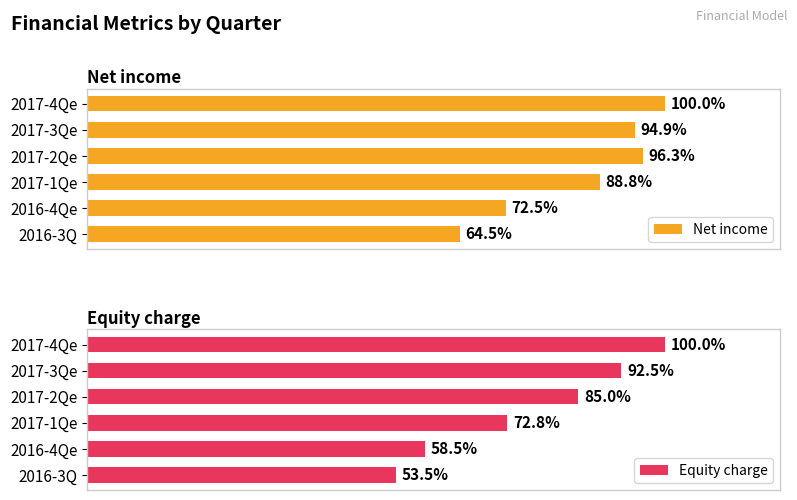

Which series has the largest range (max minus min)?

Net income